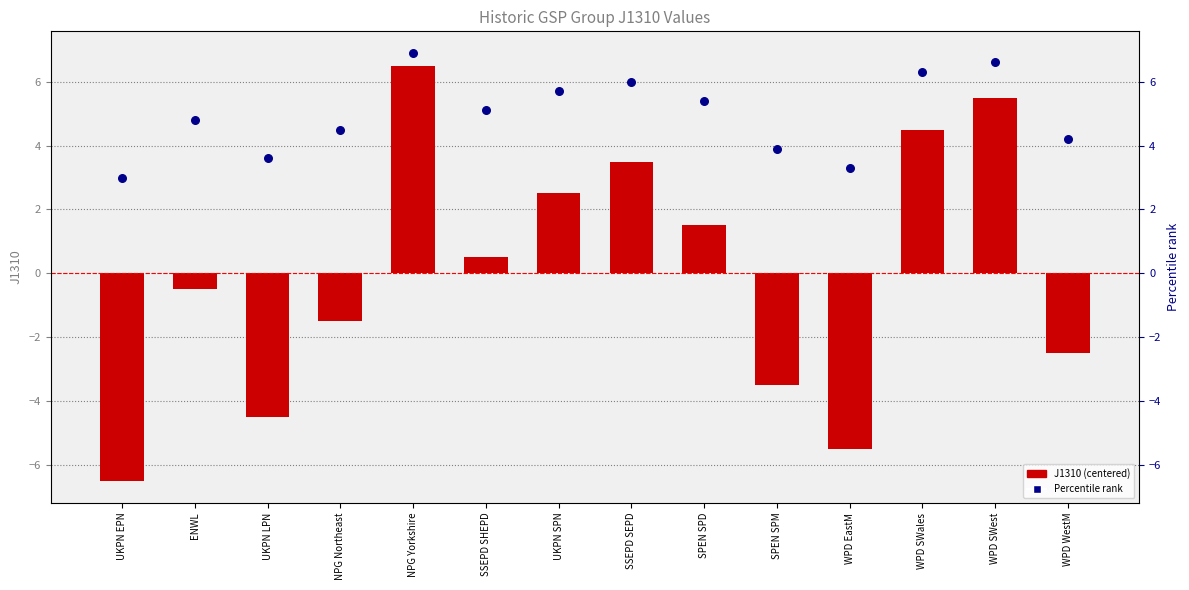

Which series has the largest total across all categories?

Percentile rank